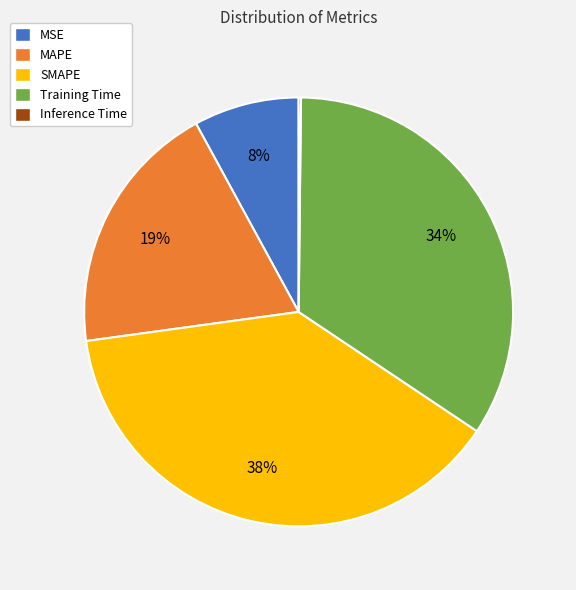

What is the largest slice in the pie chart?

SMAPE